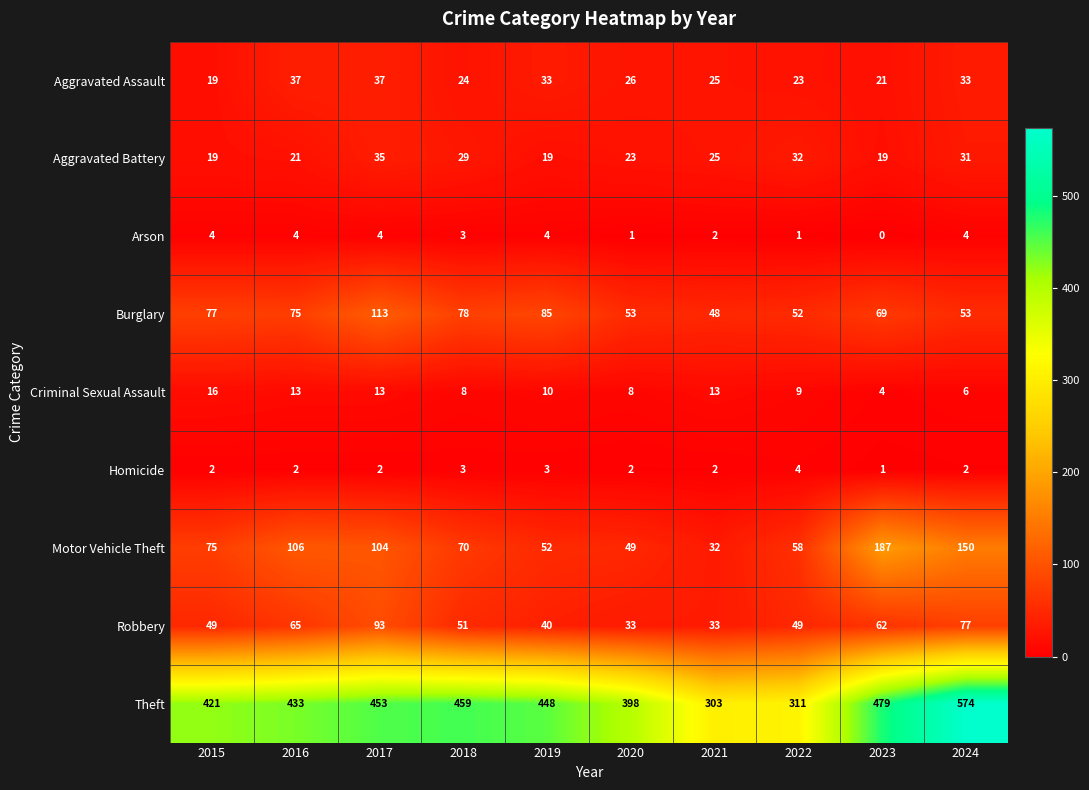

What is the sum of all Criminal Sexual Assault values?

100